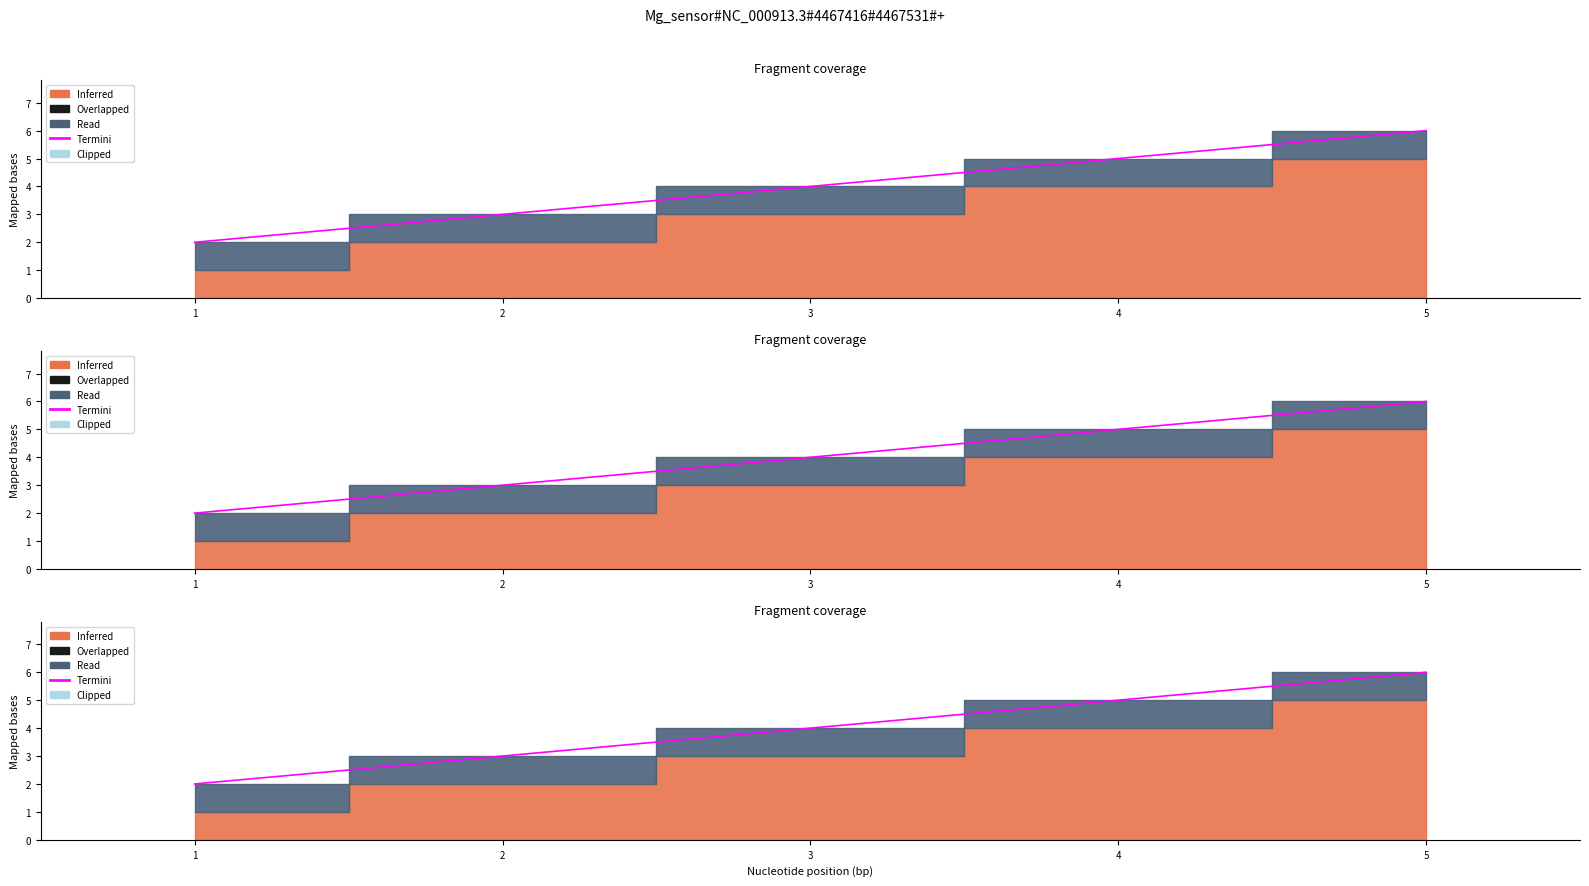

What is the greatest value displayed?

6